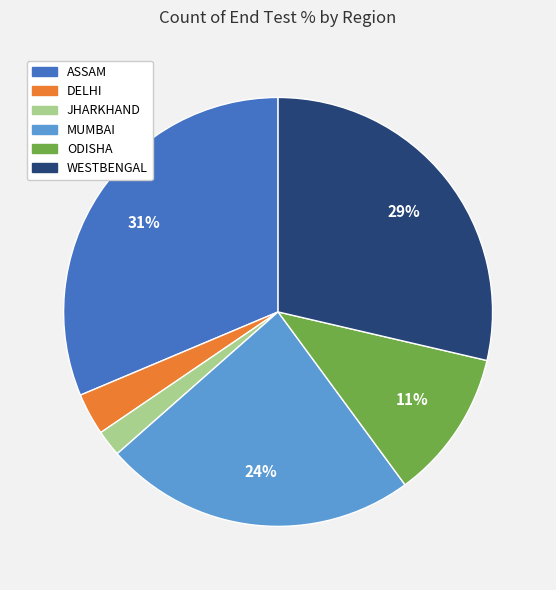

How many segments does this pie chart have?

6